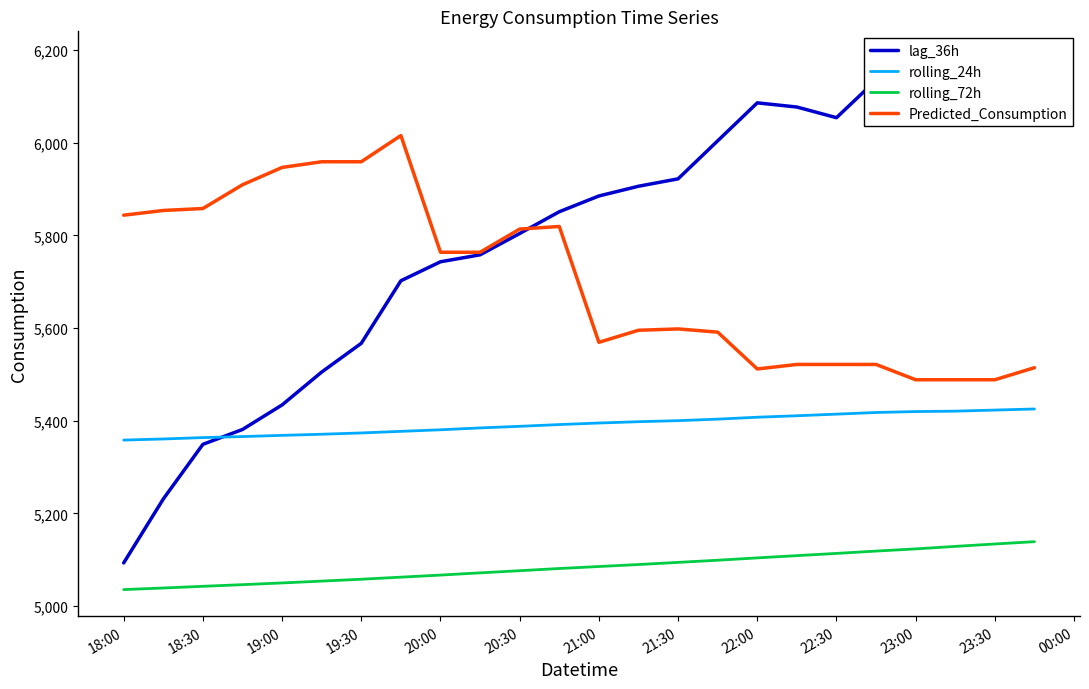

How many lines are shown in the chart?

4